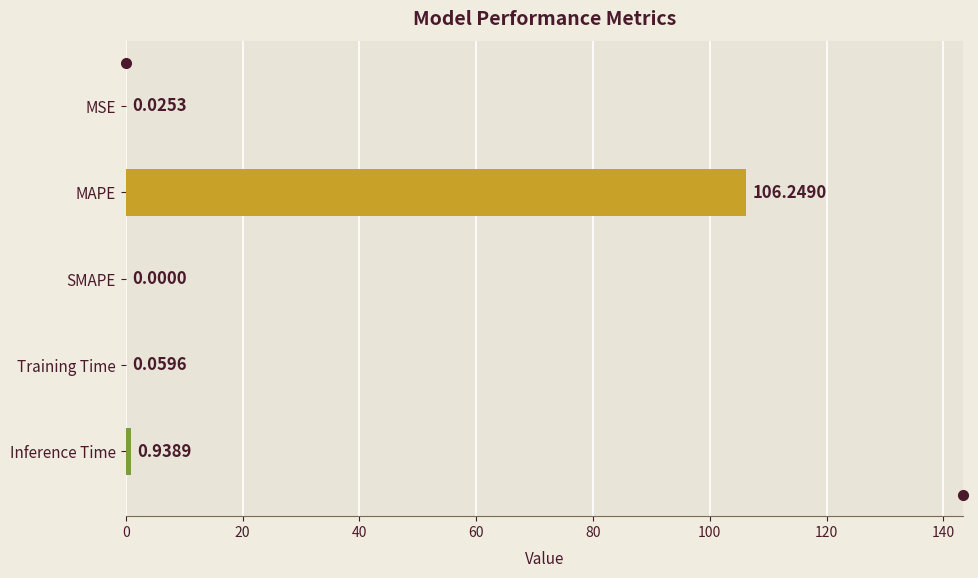

What is the sum of all values?

107.3